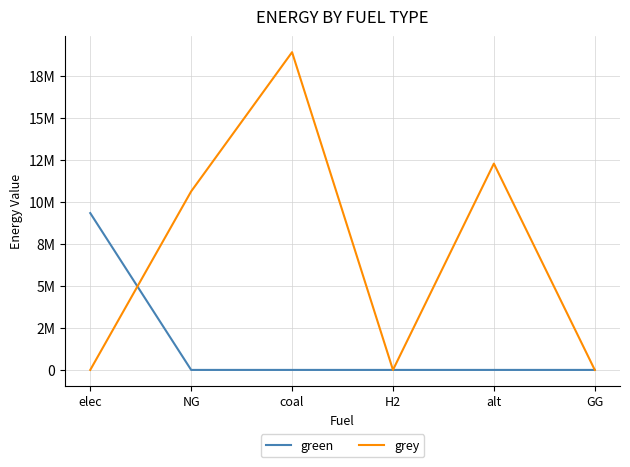

At how many categories does at least one series exceed 1068856?

4